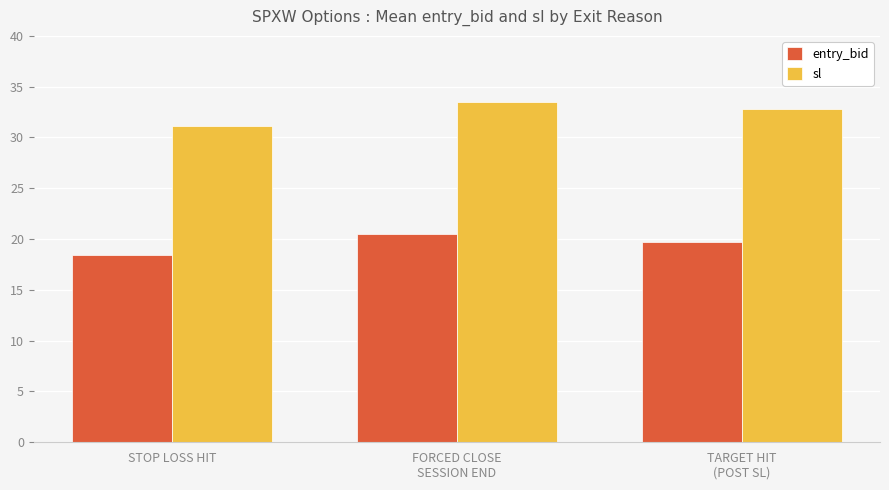

How many bars are there in each group?

2